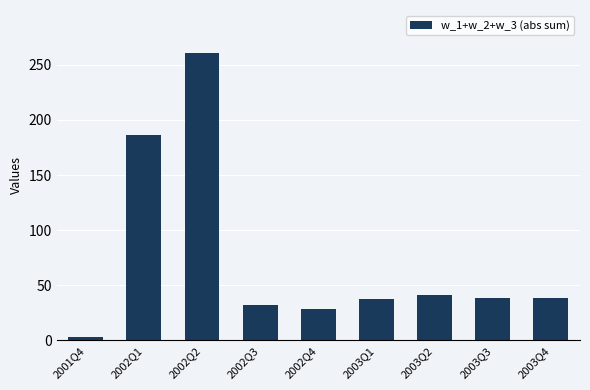

How many bars are there in total?

9